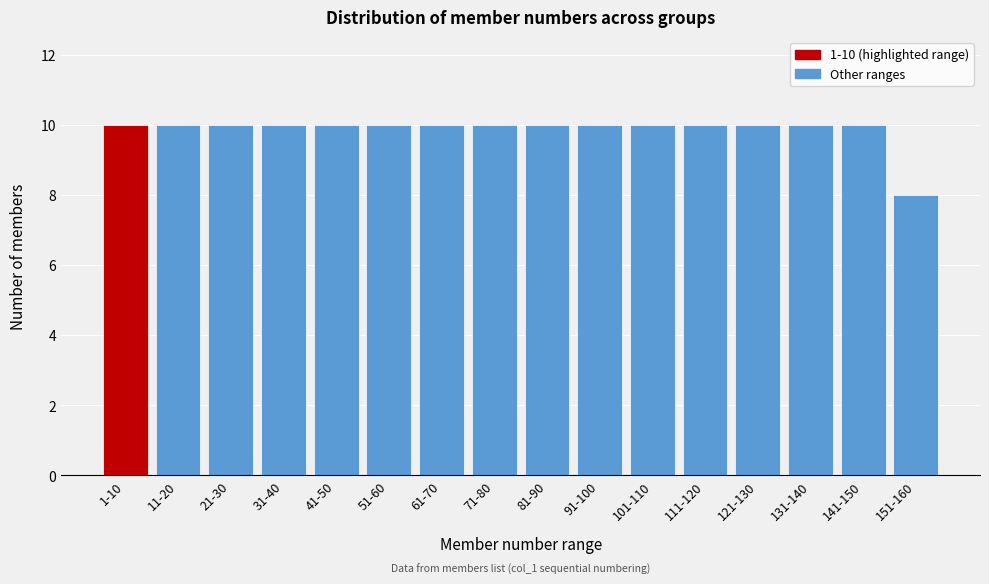

Reading right to left, what are all the values shown in this chart?

151-160=8	141-150=10	131-140=10	121-130=10	111-120=10	101-110=10	91-100=10	81-90=10	71-80=10	61-70=10	51-60=10	41-50=10	31-40=10	21-30=10	11-20=10	1-10=10